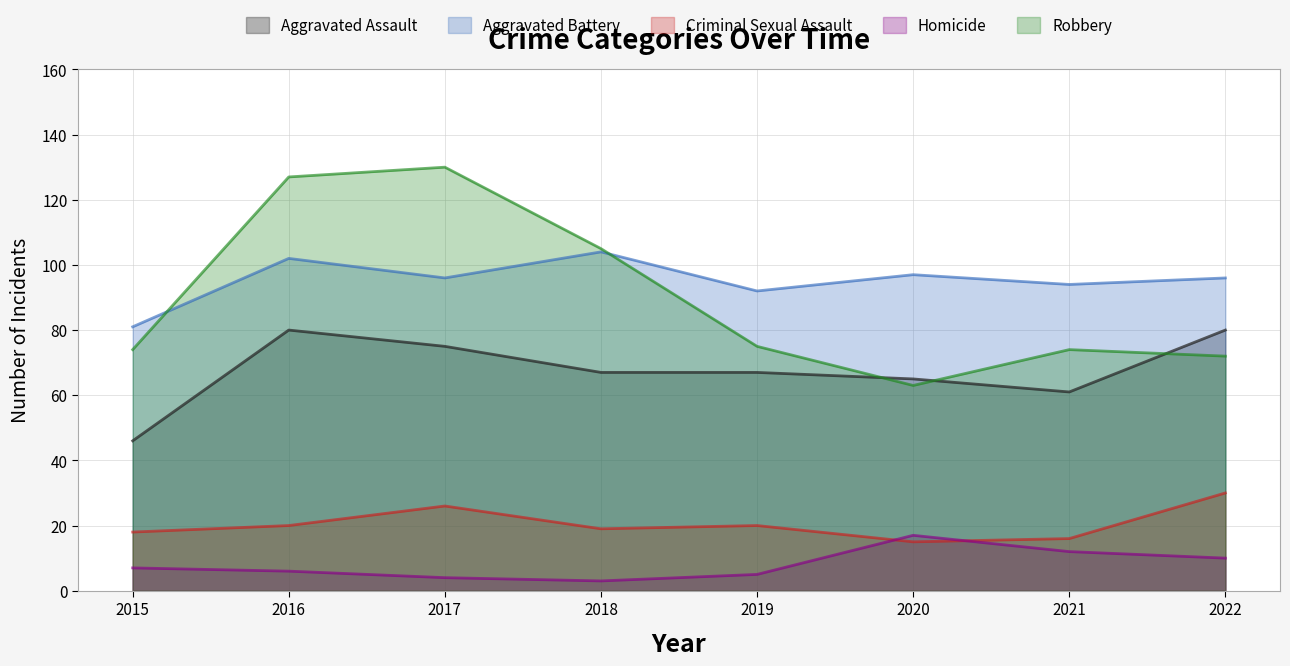

Reading right to left, extract all data points from this chart.

Aggravated Assault: 2022=80	2021=61	2020=65	2019=67	2018=67	2017=75	2016=80	2015=46
Aggravated Battery: 2022=96	2021=94	2020=97	2019=92	2018=104	2017=96	2016=102	2015=81
Criminal Sexual Assault: 2022=30	2021=16	2020=15	2019=20	2018=19	2017=26	2016=20	2015=18
Homicide: 2022=10	2021=12	2020=17	2019=5	2018=3	2017=4	2016=6	2015=7
Robbery: 2022=72	2021=74	2020=63	2019=75	2018=105	2017=130	2016=127	2015=74